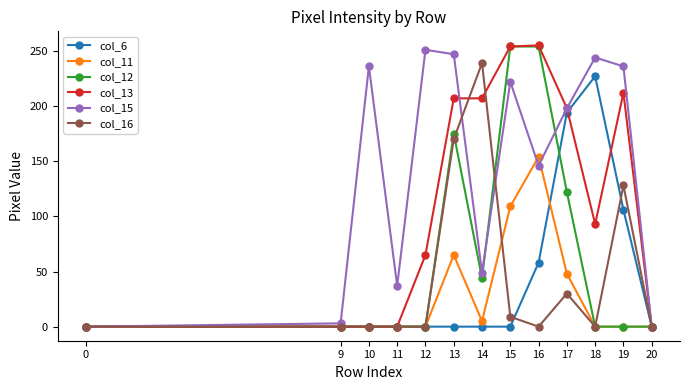

True or false: col_16 has more than 0 points higher than both neighbors.

True